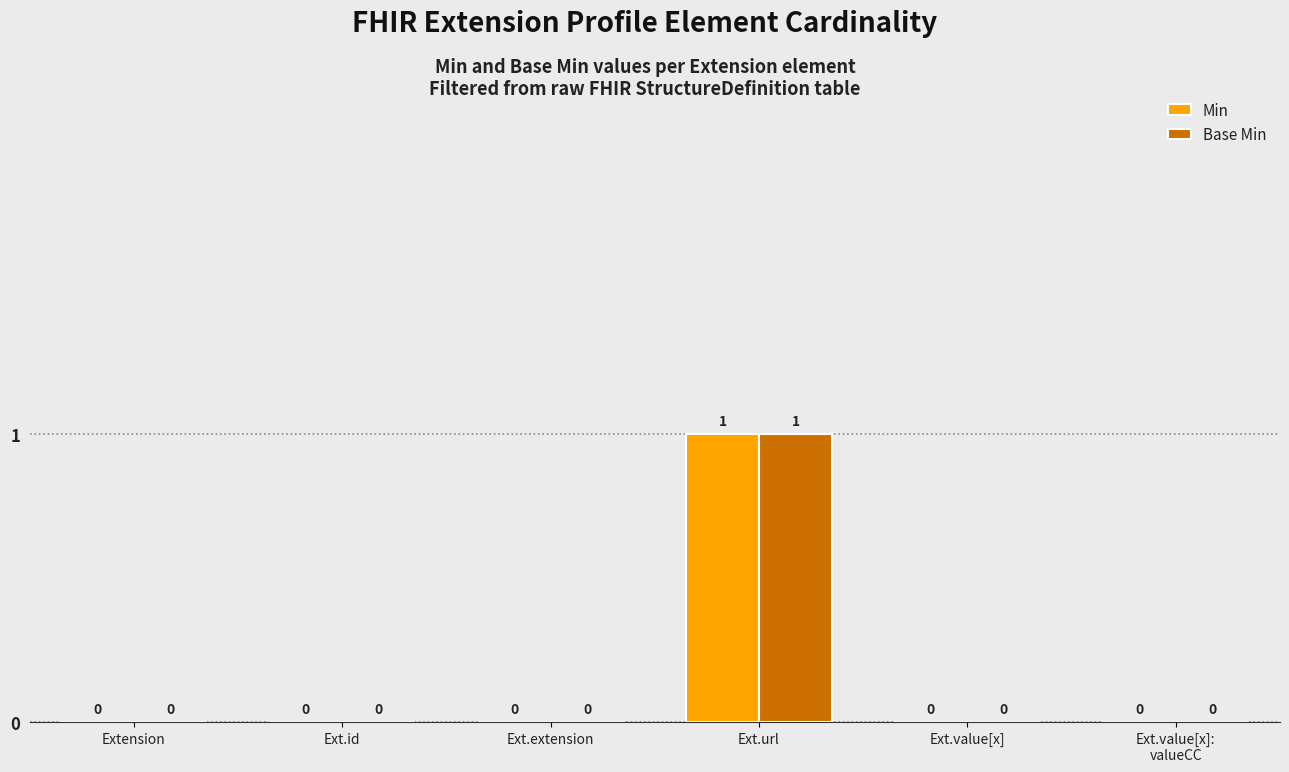

Reading left to right, transcribe all the data shown in this chart.

Min: Extension=0	Ext.id=0	Ext.extension=0	Ext.url=1	Ext.value[x]=0	Ext.value[x]:
valueCC=0
Base Min: Extension=0	Ext.id=0	Ext.extension=0	Ext.url=1	Ext.value[x]=0	Ext.value[x]:
valueCC=0